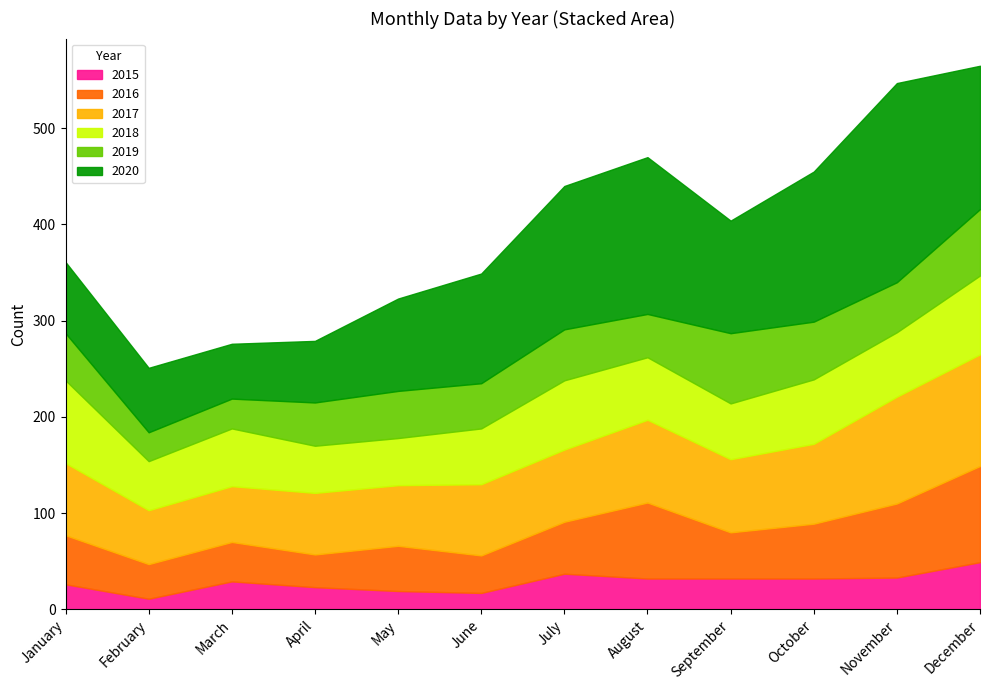

Between July and February, which is larger?

July